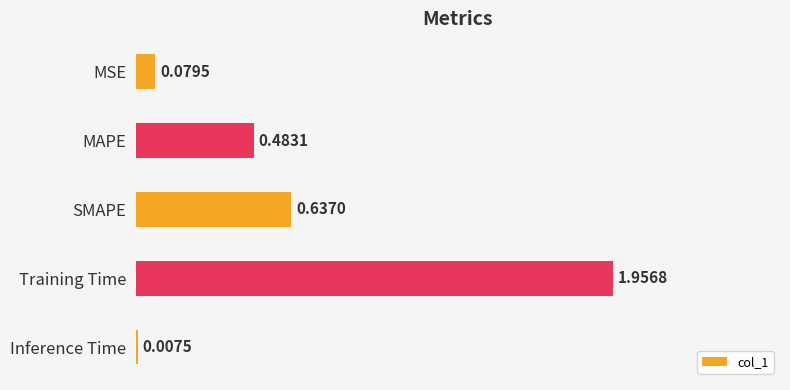

At which label is the value closest to 0?

Inference Time